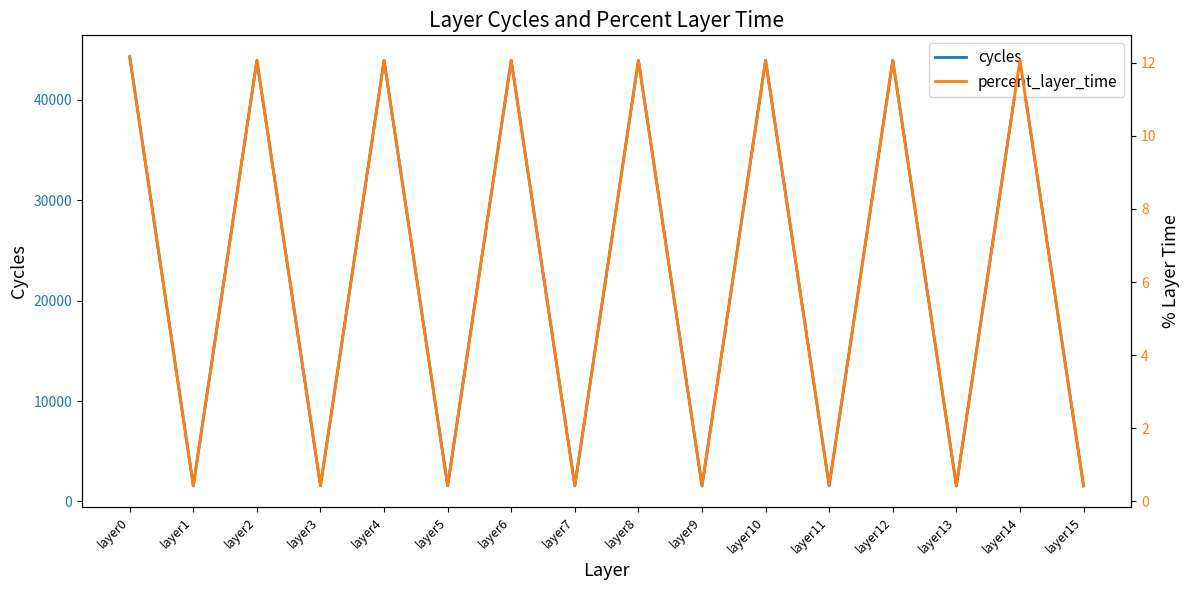

What is the spread (max minus min) of values at layer3?

1555.6